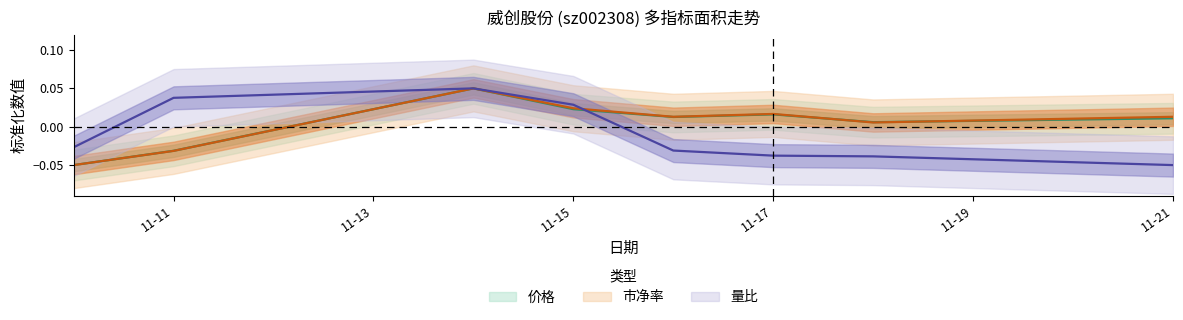

How many negative values does the 价格 series have?

2